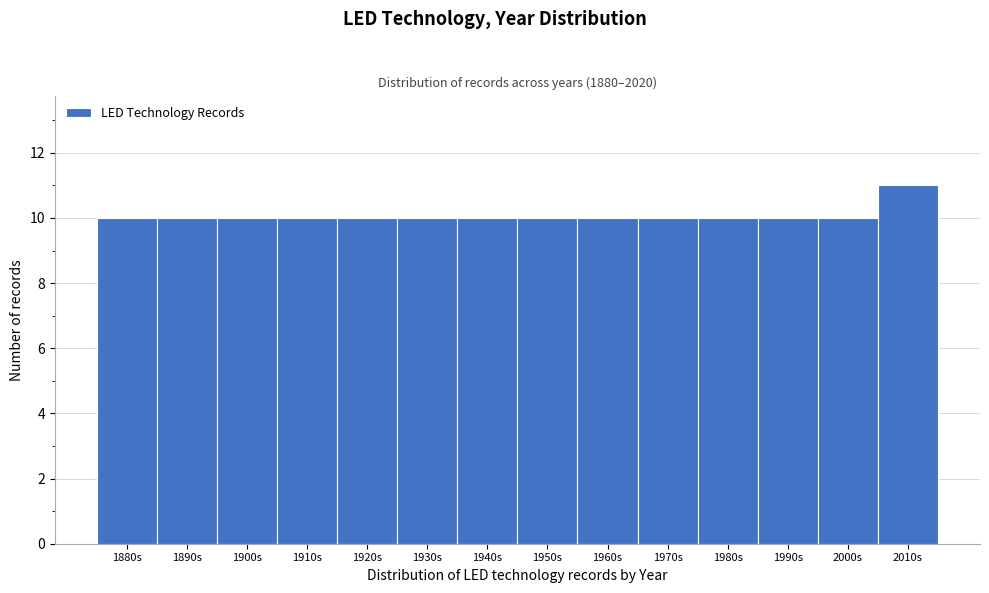

Reading right to left, list all the values displayed in this chart.

11	10	10	10	10	10	10	10	10	10	10	10	10	10